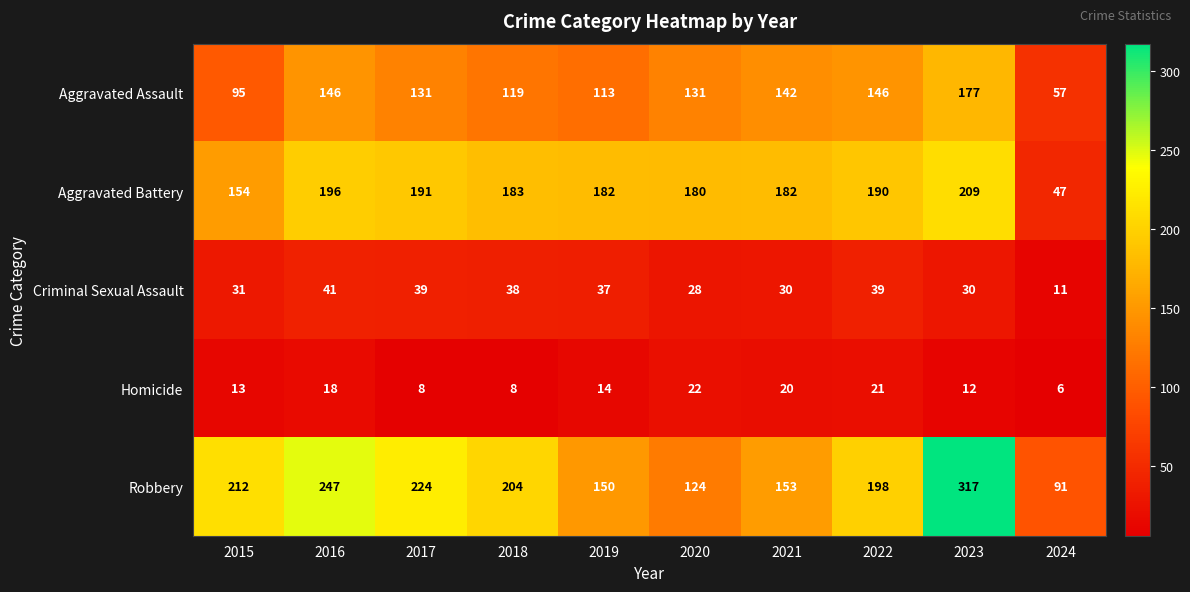

How many data points does each series have?

10